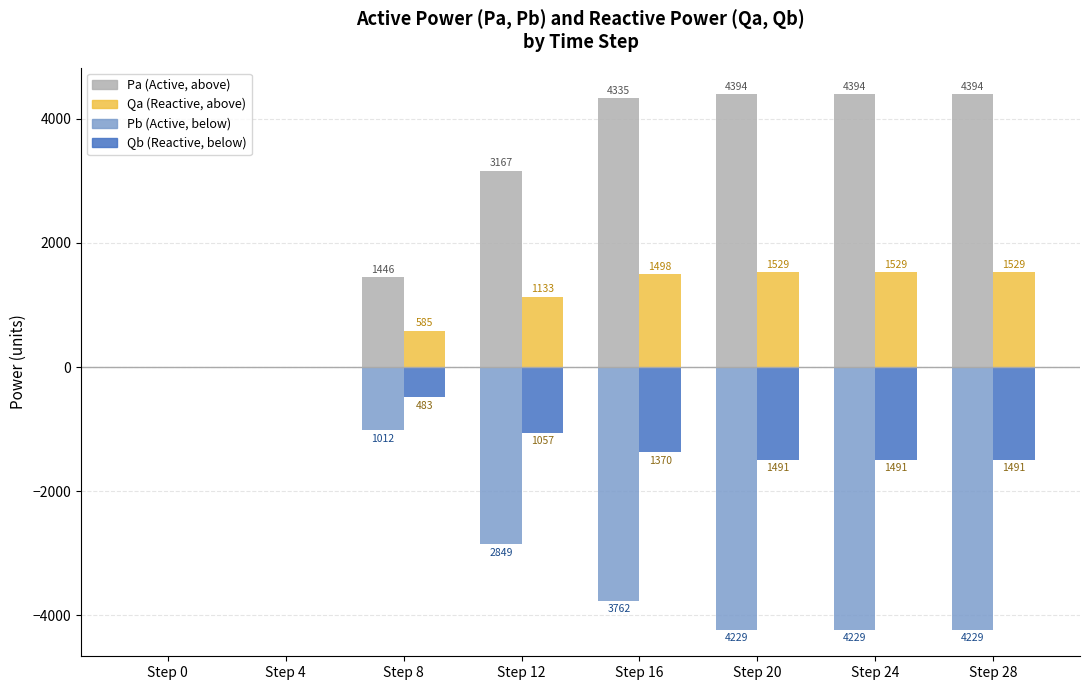

What is the greatest value displayed?

4394.3